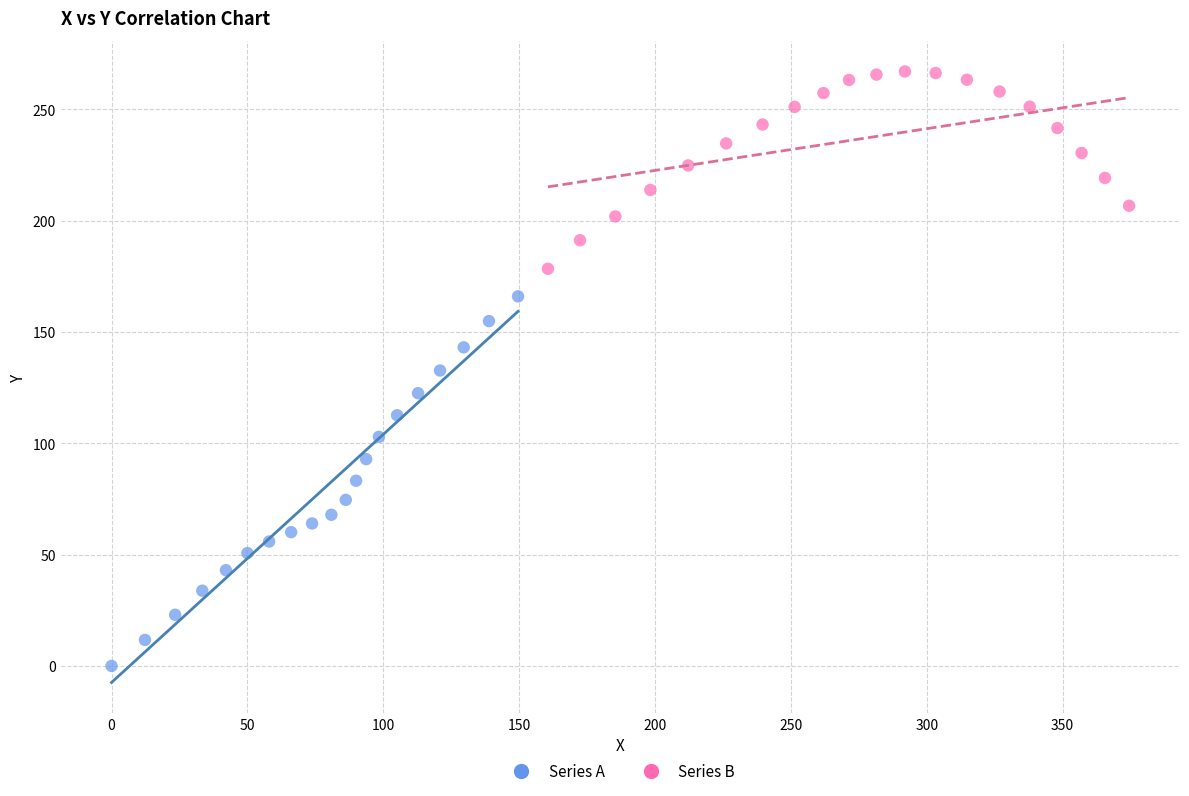

Which series reaches the minimum Y coordinate?

Series A